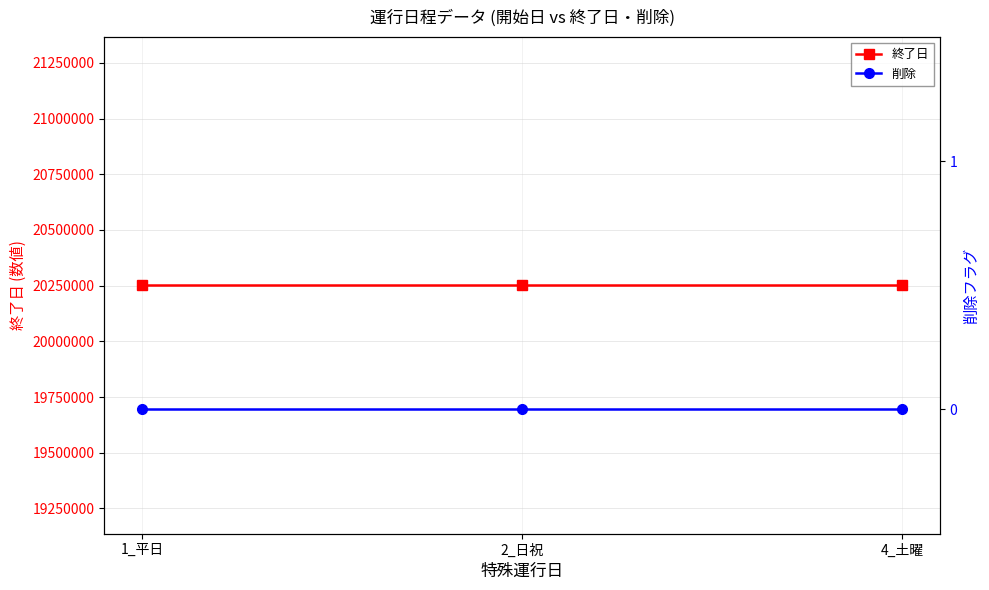

Is this an area chart (filled region under the line)?

No